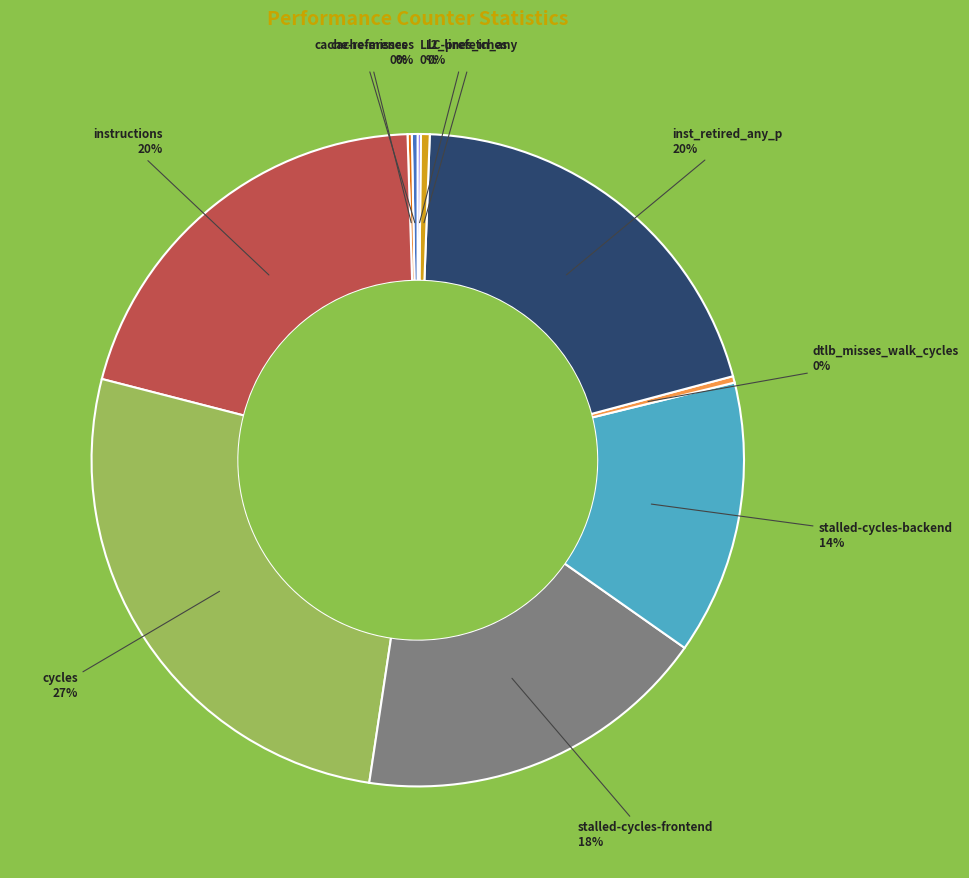

Does any single category account for the majority?

No